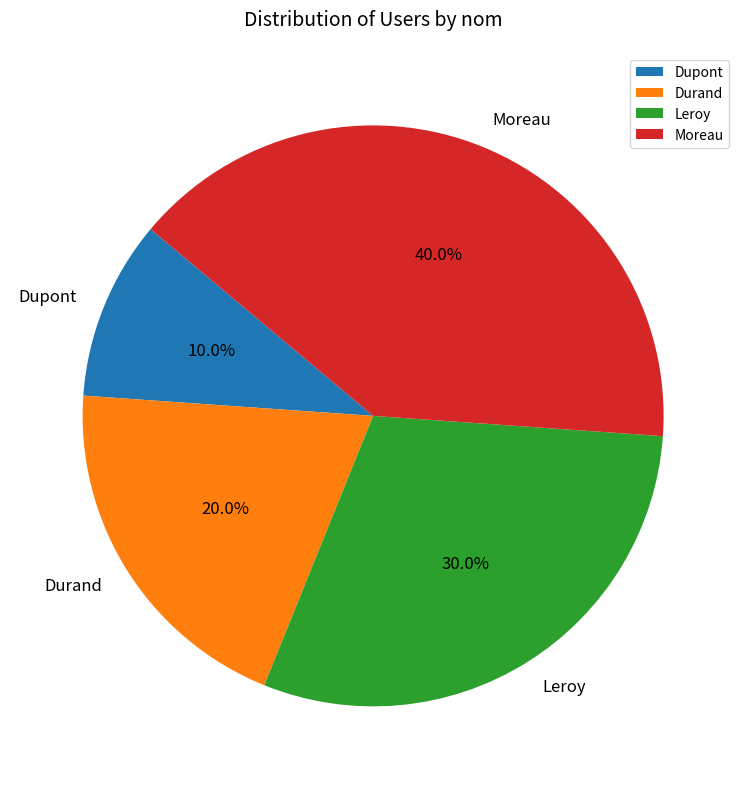

Which has a higher value, Dupont or Moreau?

Moreau